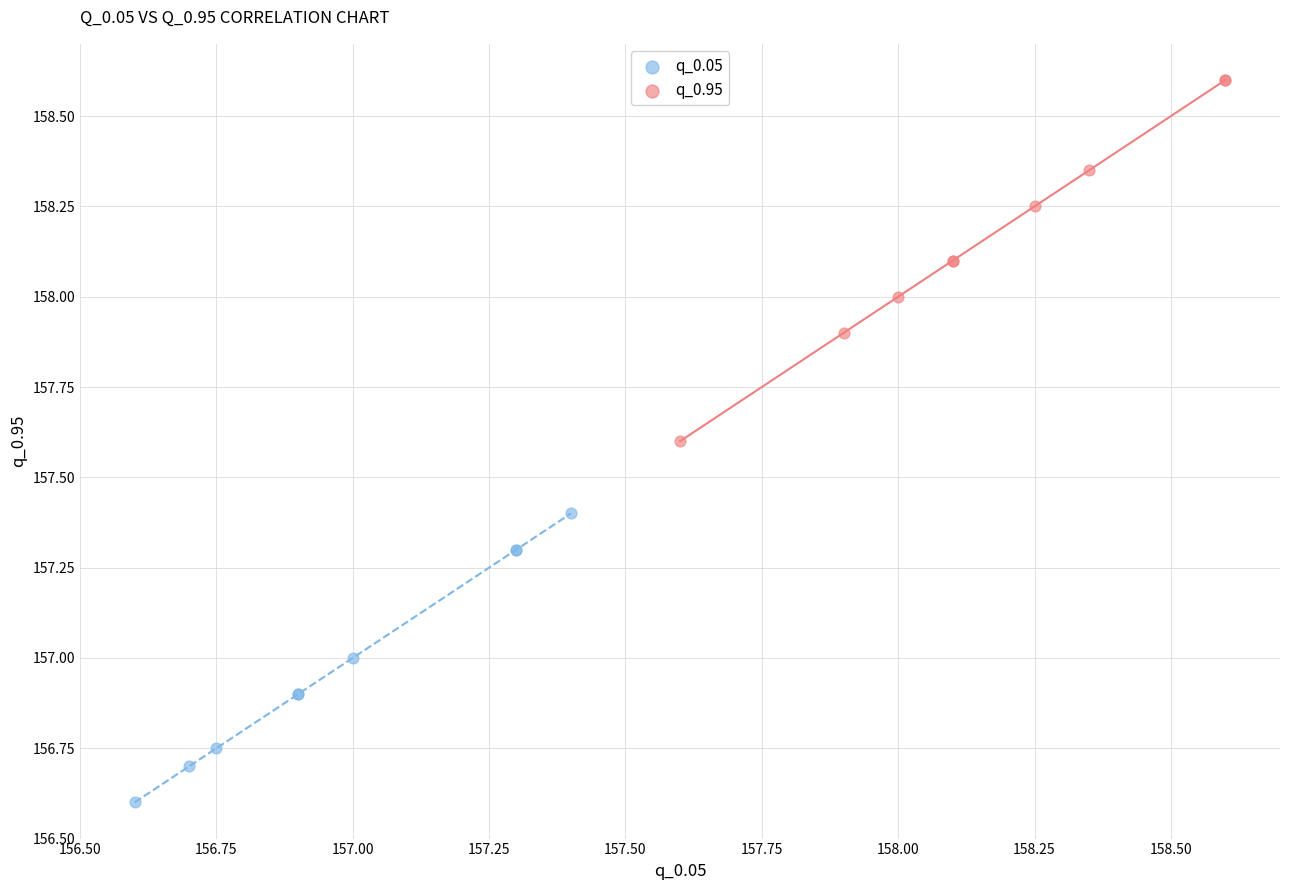

Which series reaches the maximum Y coordinate?

q_0.95